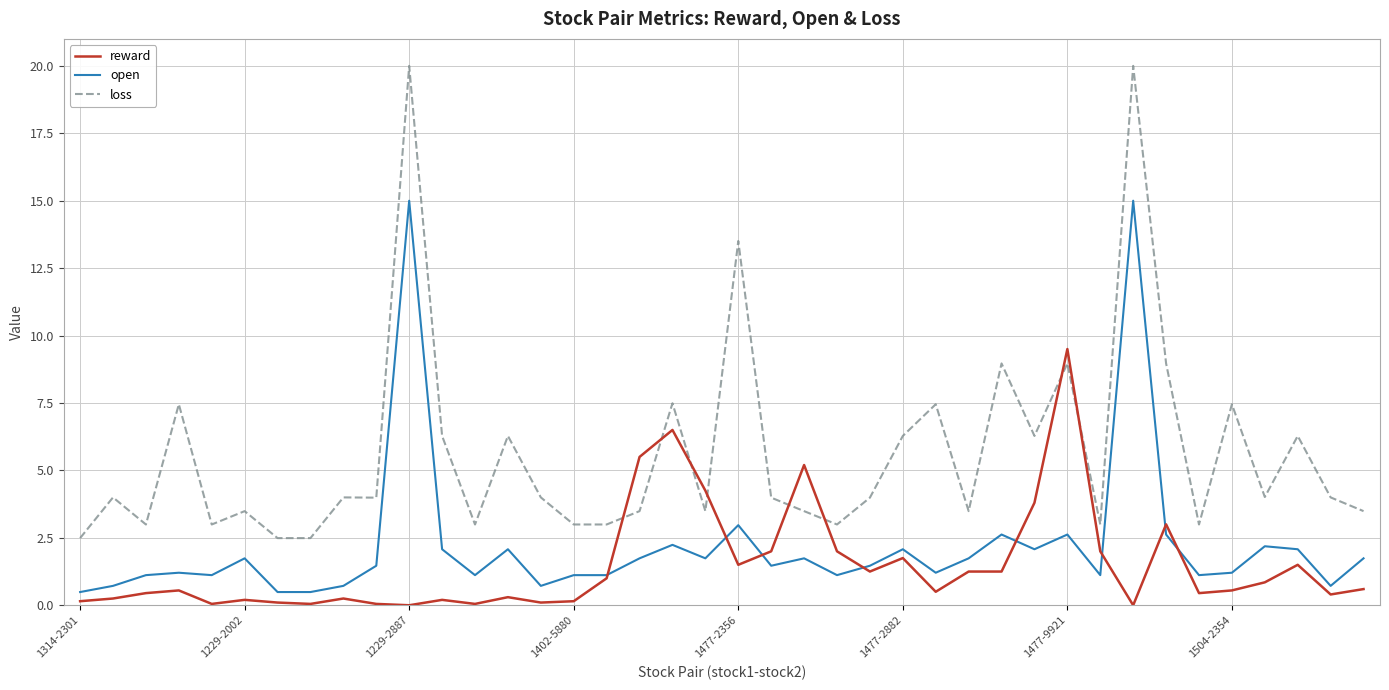

At how many categories does at least one series exceed 7?

10